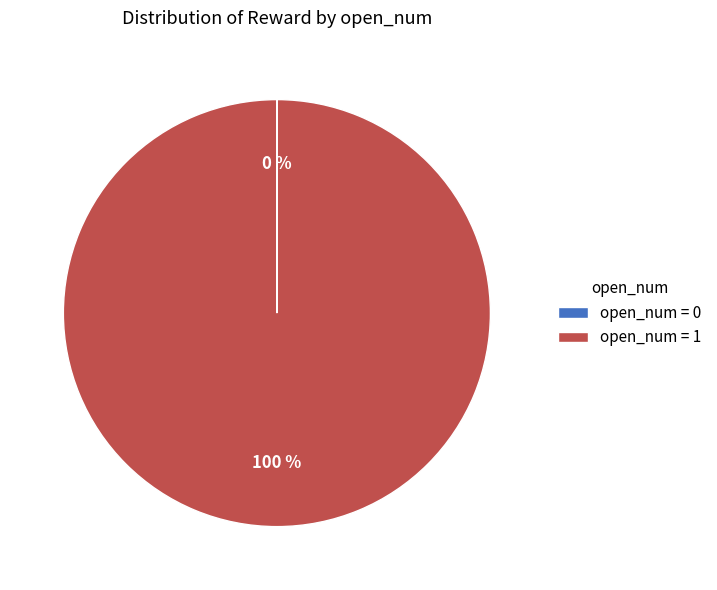

Is there a majority slice in this chart?

Yes